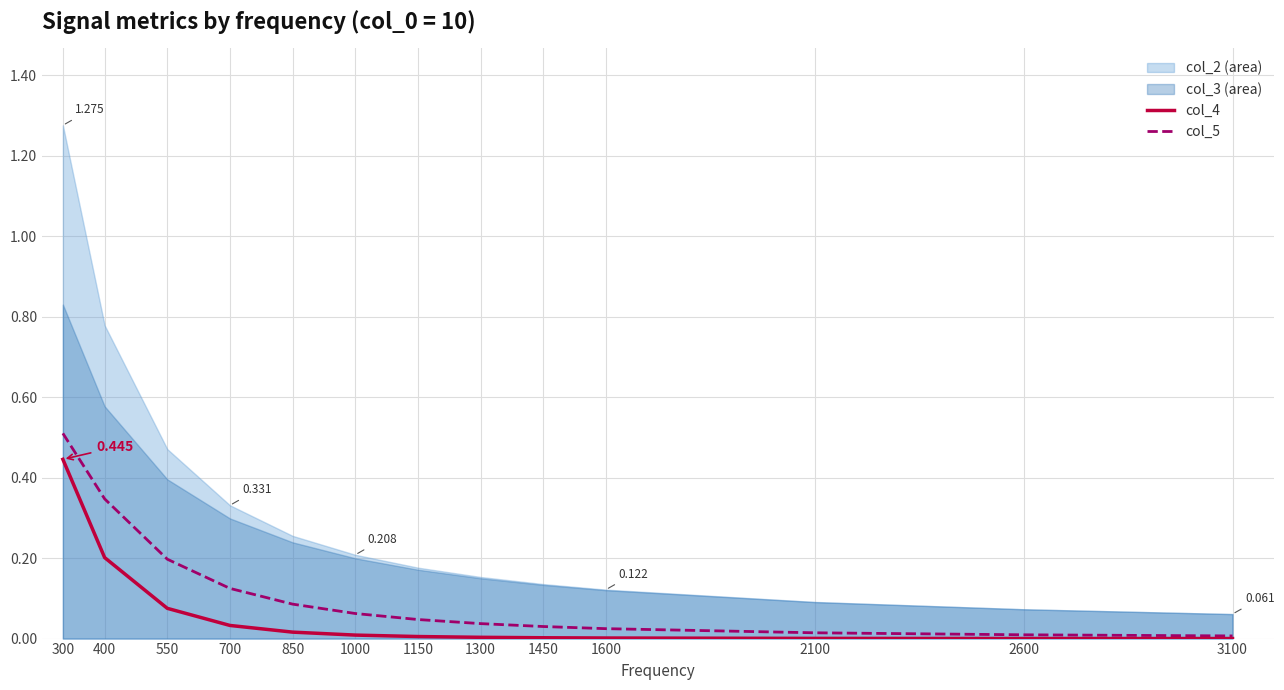

How many categories are shown in the chart?

13